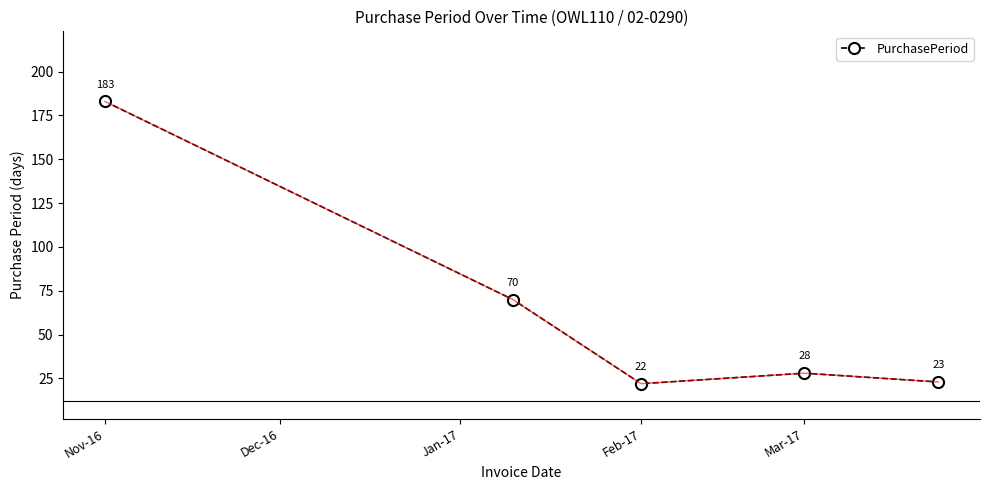

What is the greatest value displayed?

183